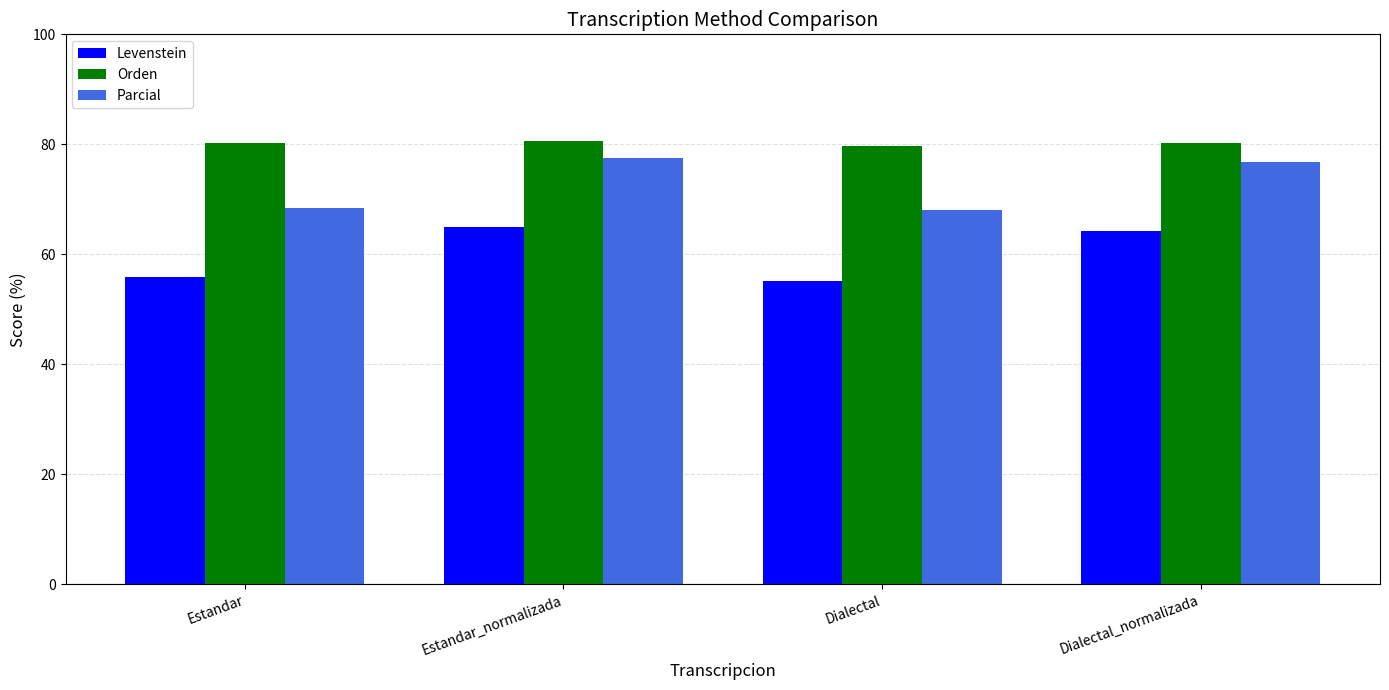

Is the value of Parcial at Estandar greater than the value of Levenstein at Dialectal?

Yes